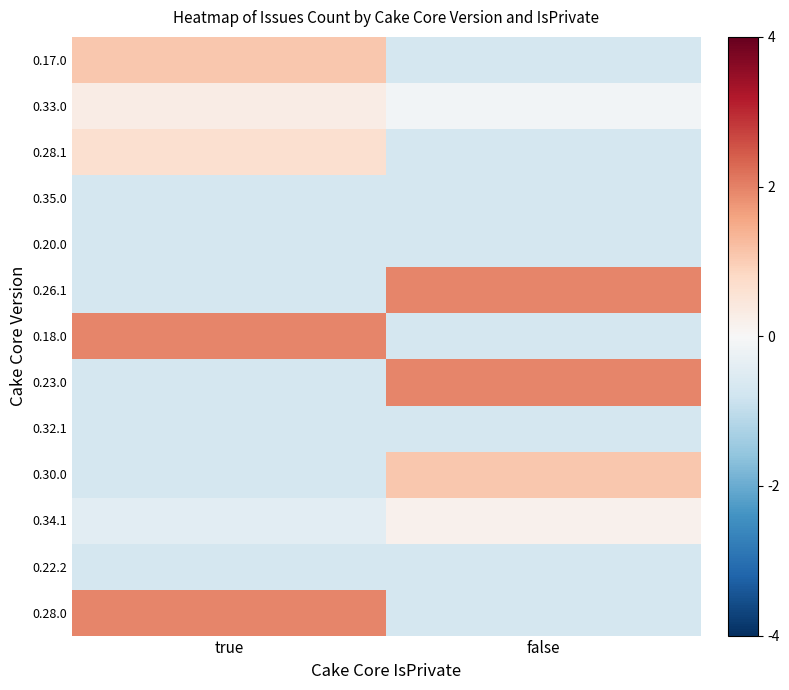

Reading left to right, list all the values displayed in this chart.

0.17.0: true=1.1	false=-0.7
0.33.0: true=0.3	false=-0.1
0.28.1: true=0.6	false=-0.7
0.35.0: true=-0.7	false=-0.7
0.20.0: true=-0.7	false=-0.7
0.26.1: true=-0.7	false=2.0
0.18.0: true=2.0	false=-0.7
0.23.0: true=-0.7	false=2.0
0.32.1: true=-0.7	false=-0.7
0.30.0: true=-0.7	false=1.1
0.34.1: true=-0.4	false=0.2
0.22.2: true=-0.7	false=-0.7
0.28.0: true=2.0	false=-0.7